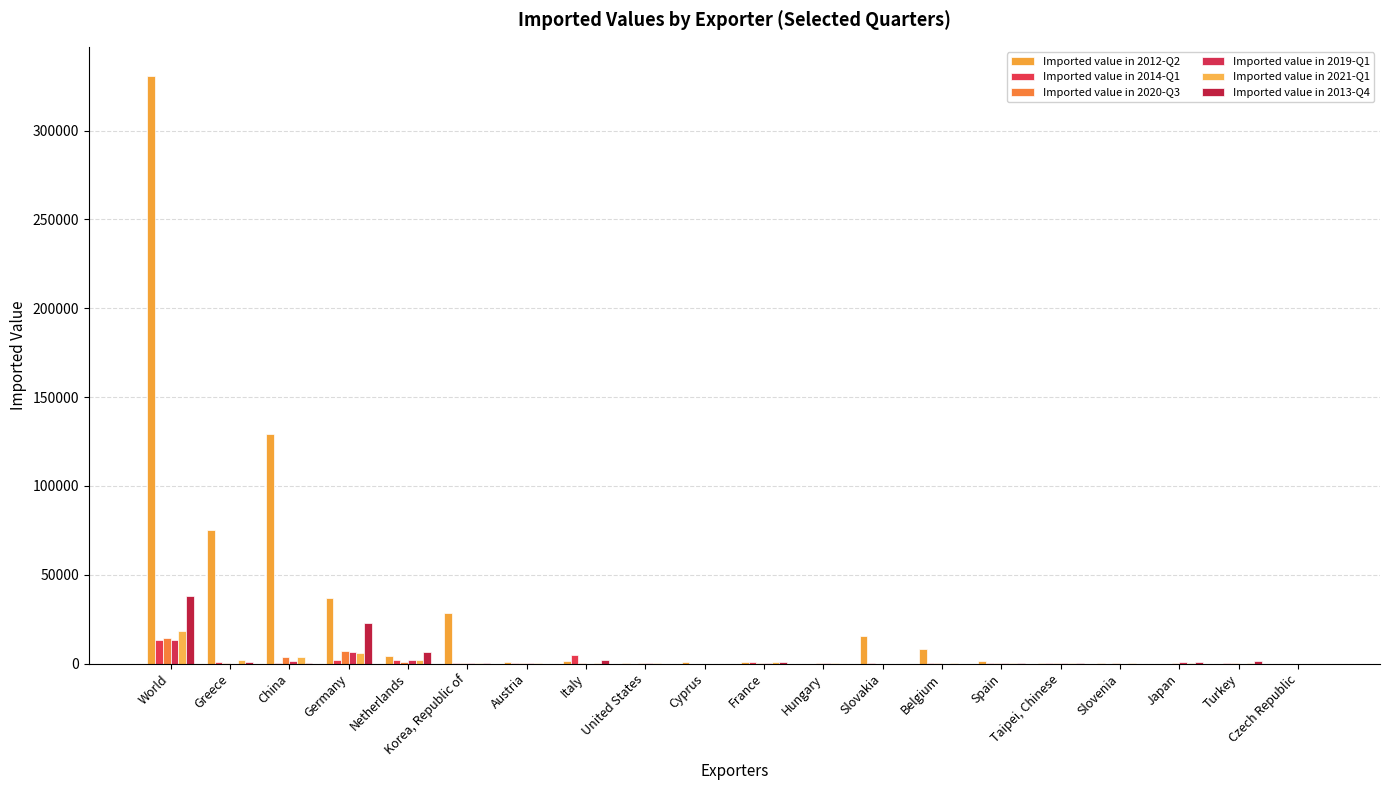

How many groups of bars are there?

20